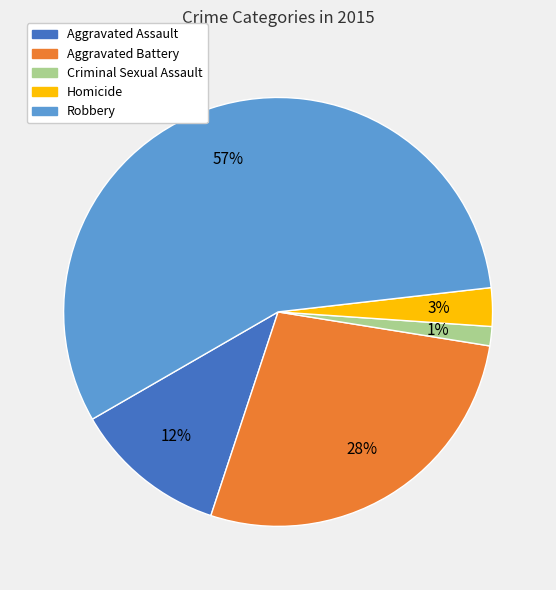

What is the smallest slice in the pie chart?

Criminal Sexual Assault